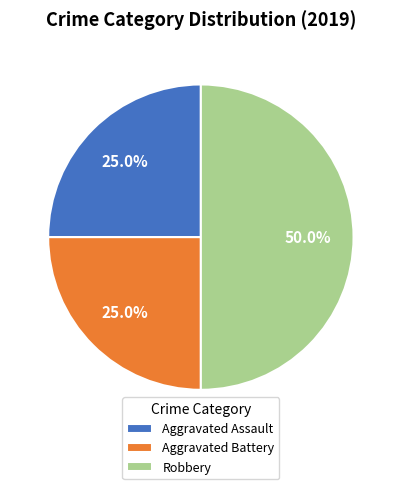

What percentage do Aggravated Battery and Robbery together represent?

75.0%